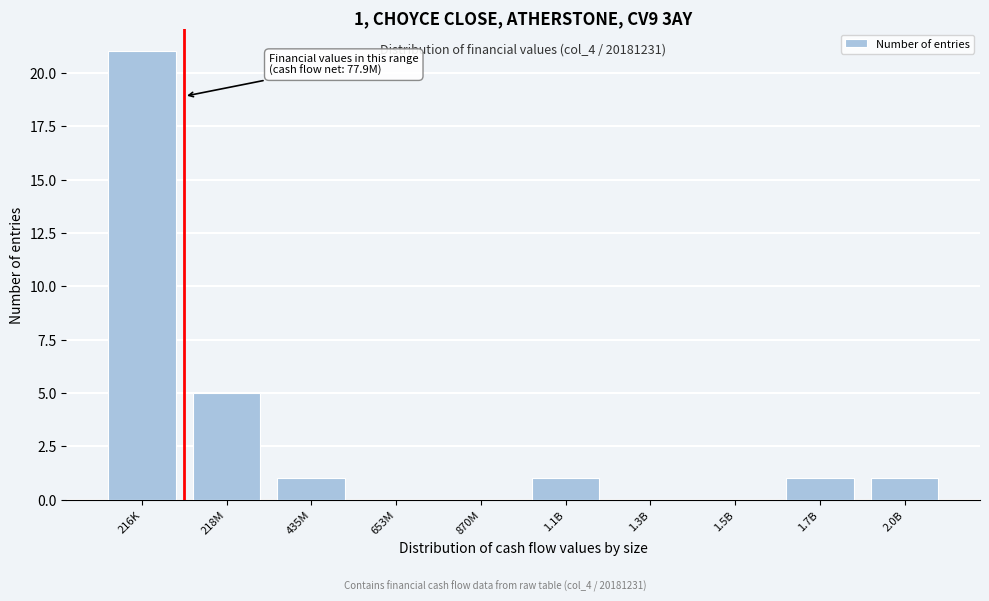

Reading left to right, transcribe all the data shown in this chart.

216K=21	218M=5	435M=1	653M=0	870M=0	1.1B=1	1.3B=0	1.5B=0	1.7B=1	2.0B=1